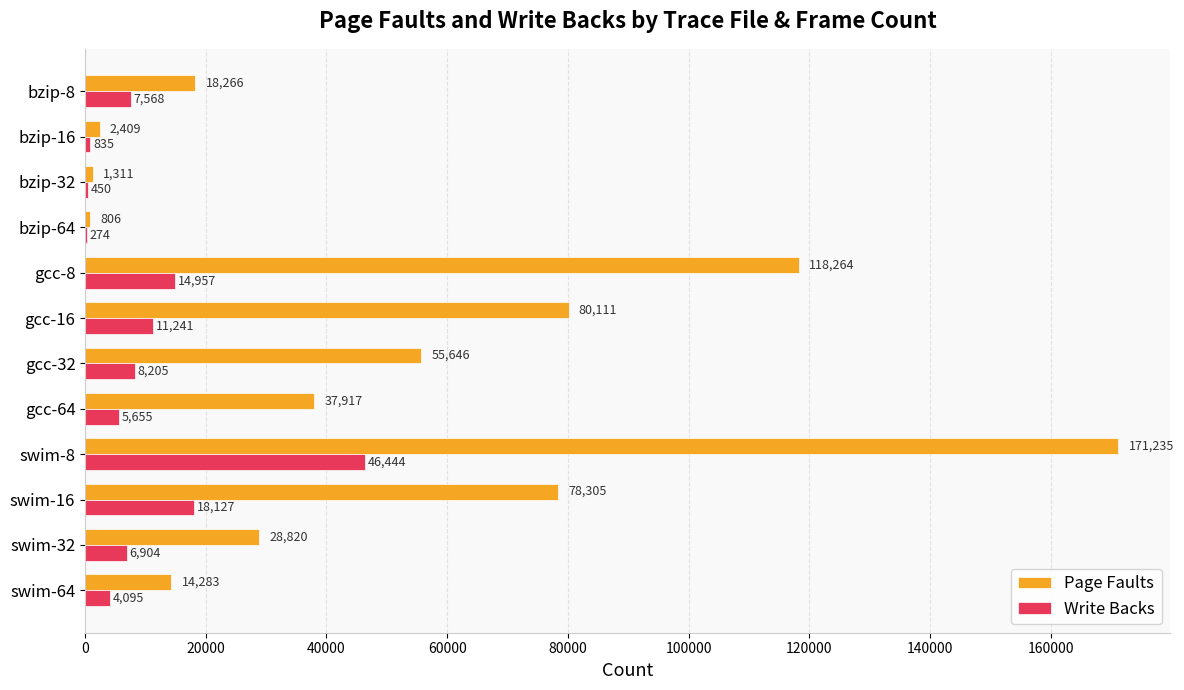

What is the sum of all Write Backs values?

124755